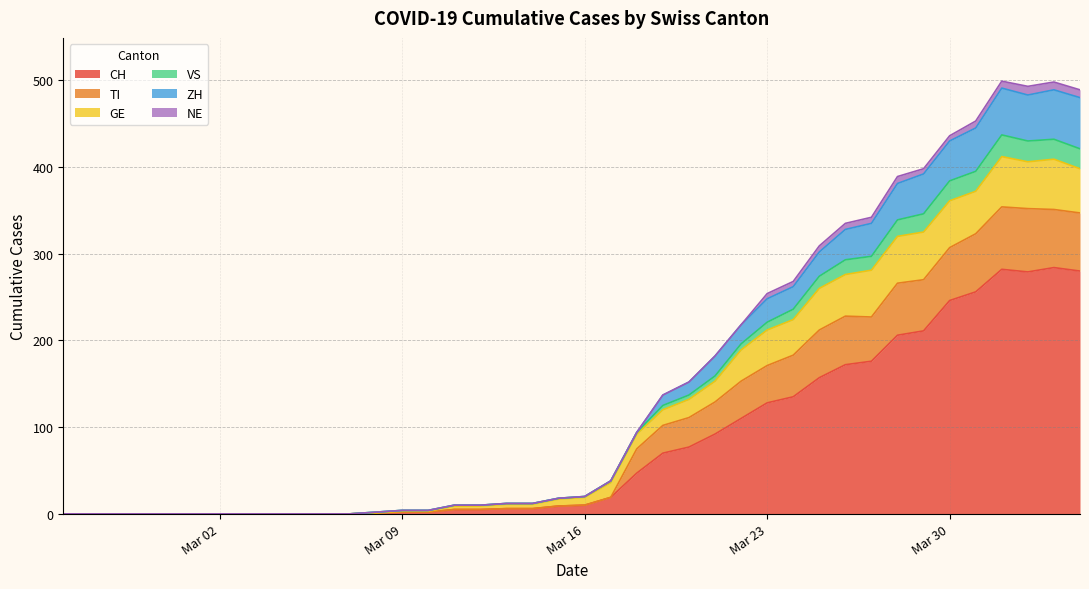

What is the highest value of the CH series?

284